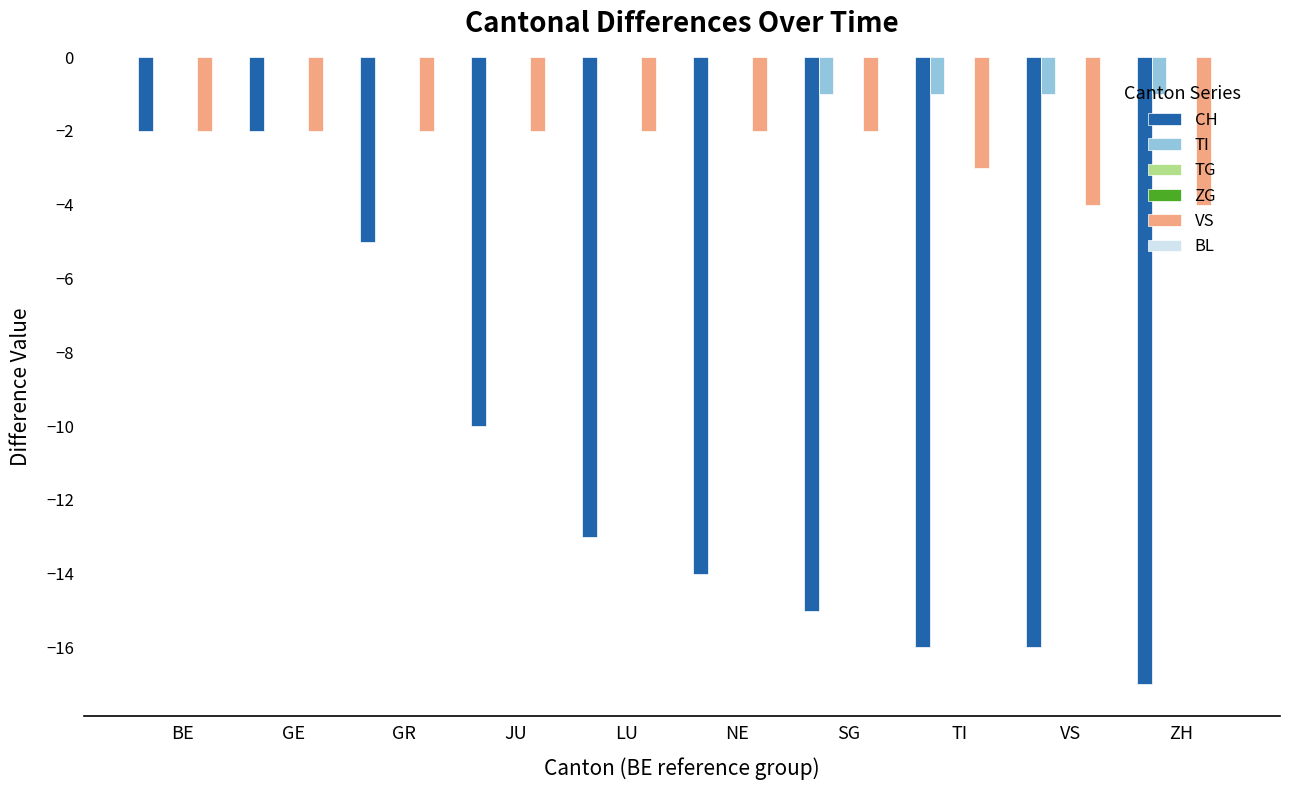

How many categories are shown in the chart?

10